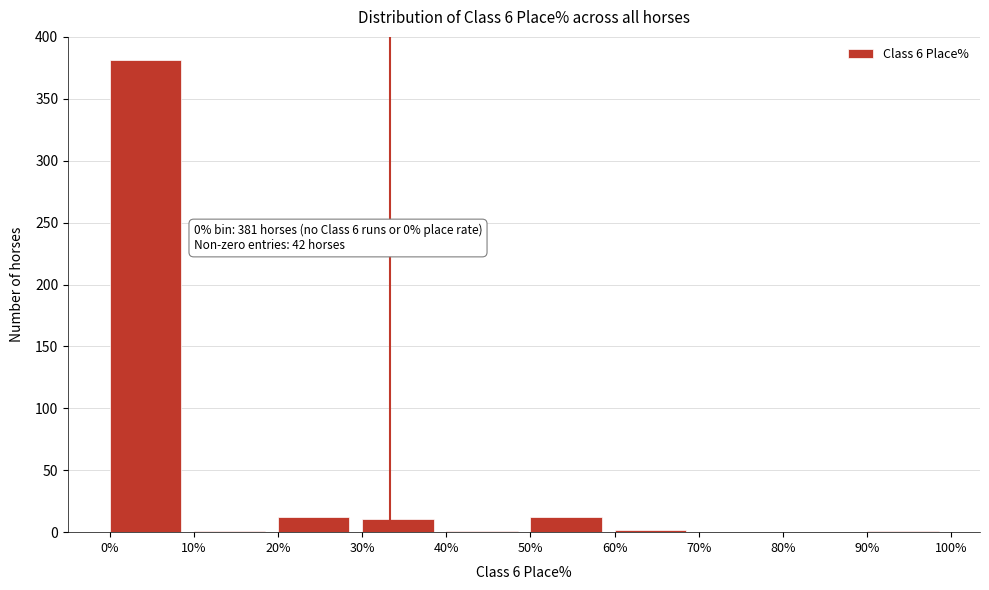

Which range on the x-axis has the tallest bar?

0% to 10%